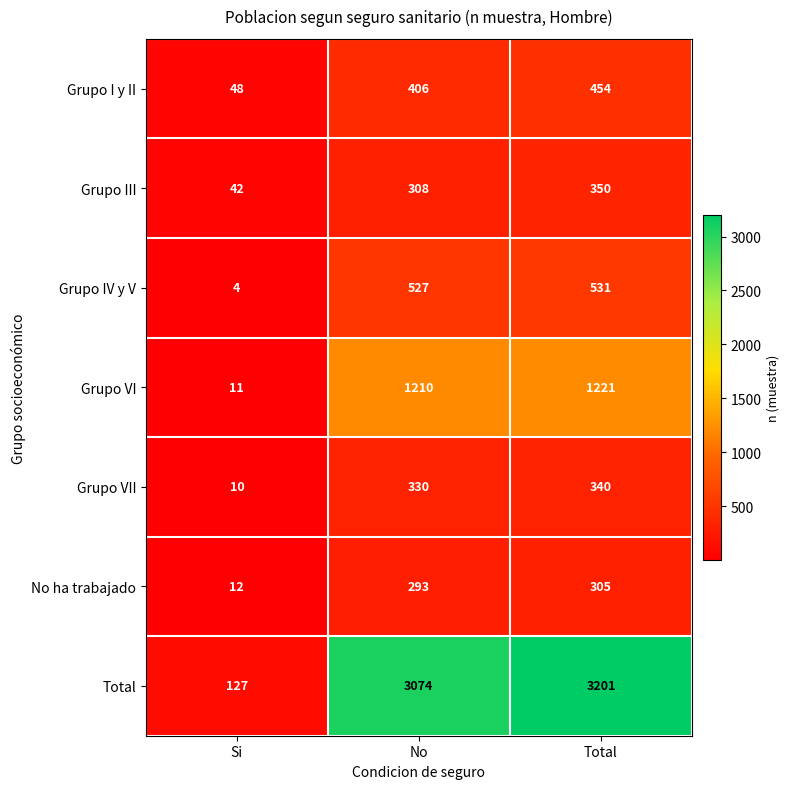

Which series changed the most between No and Total?

Total